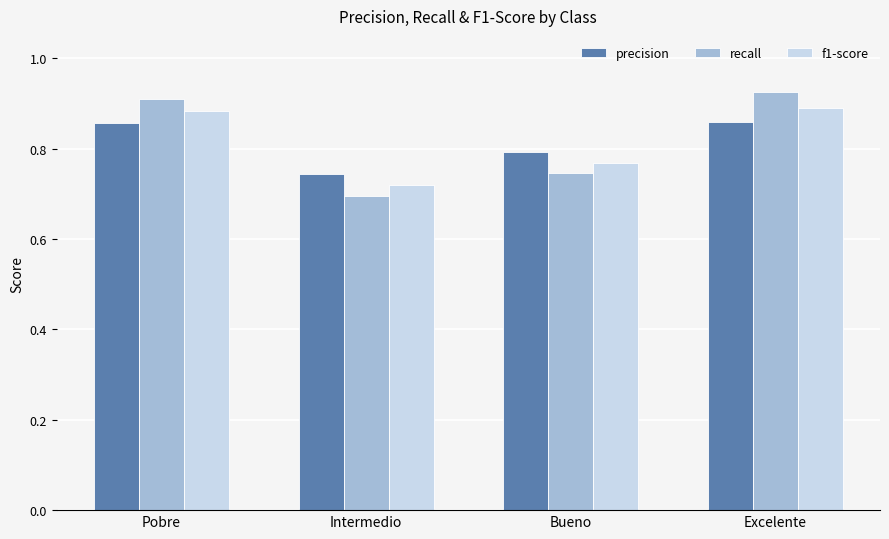

Are the bars grouped side by side (vs. stacked)?

Yes